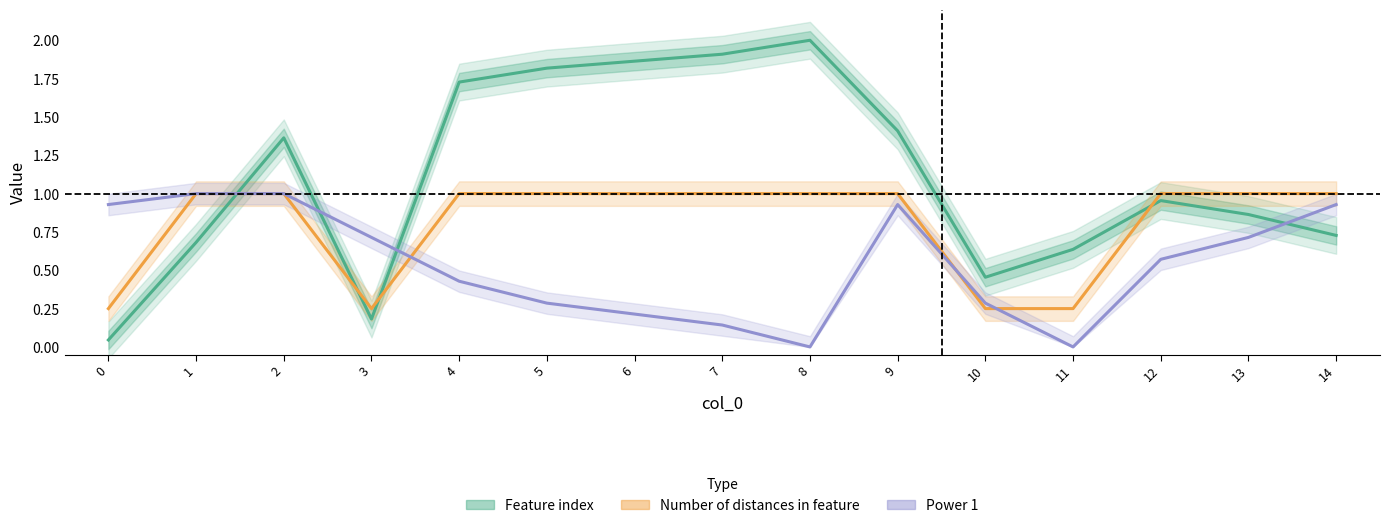

List the series in order of their peak value, lowest first.

Number of distances in feature, Power 1, Feature index